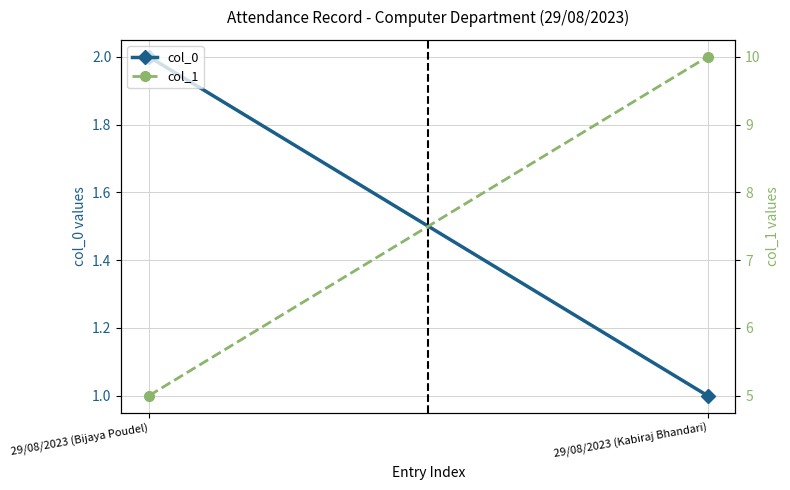

Is the value of col_1 at 29/08/2023 (Bijaya Poudel) greater than the value of col_0 at 29/08/2023 (Bijaya Poudel)?

Yes